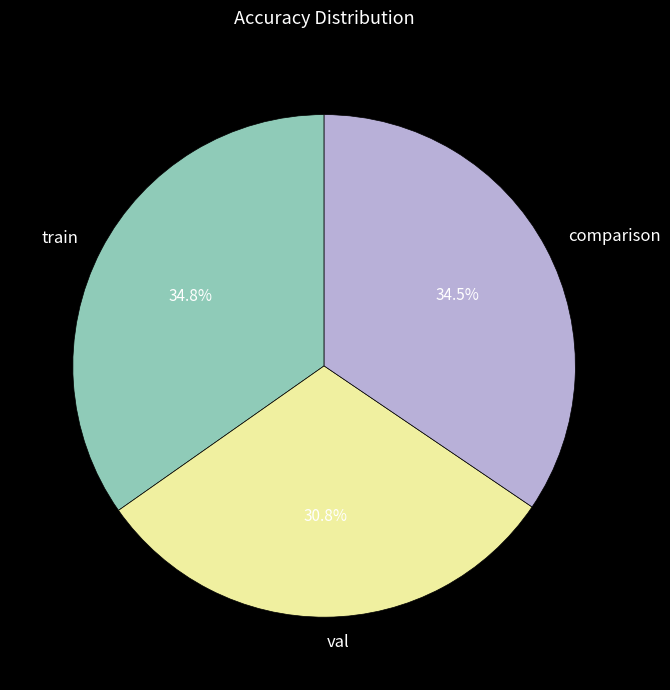

To the nearest percent, what is the difference between the largest and smallest slice percentages?

4%